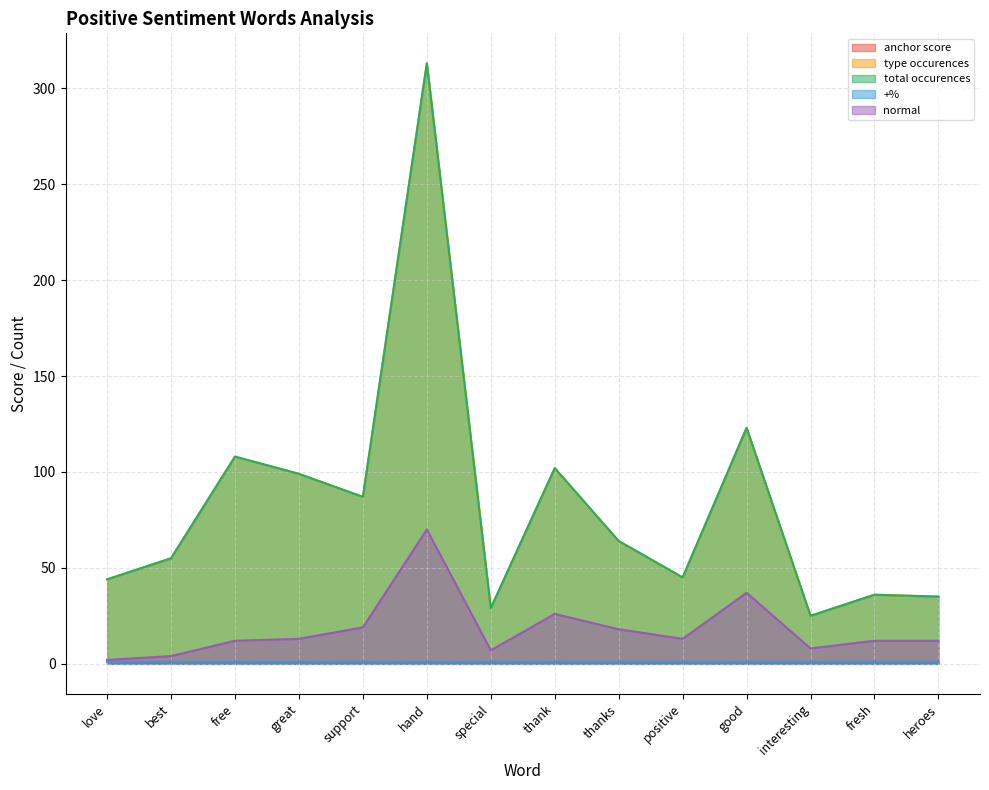

What is the average value of the type occurences series?

83.2